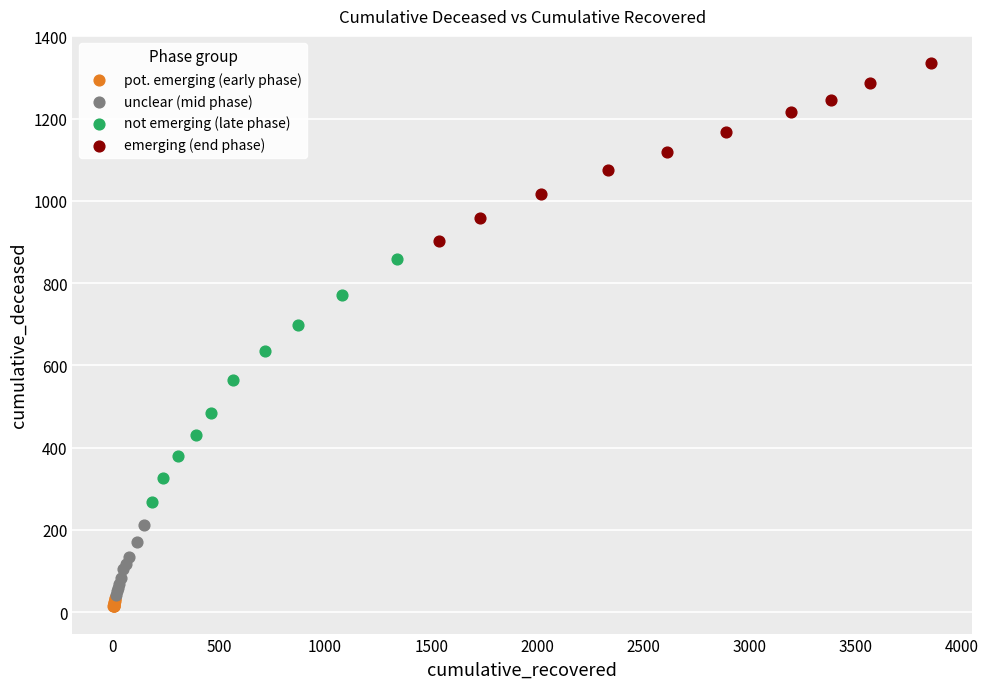

Which series has the largest Y range (max minus min)?

not emerging (late phase)